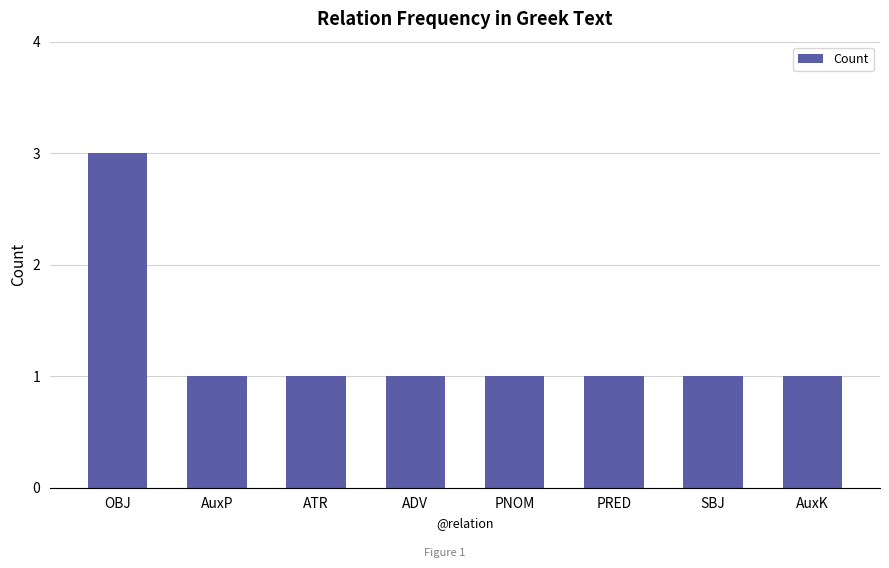

What is the difference between the values at OBJ and ATR?

2